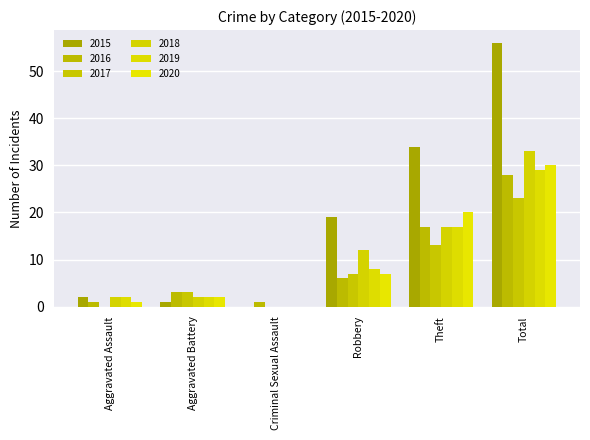

Where is 2015 nearest to the value 28?

Theft